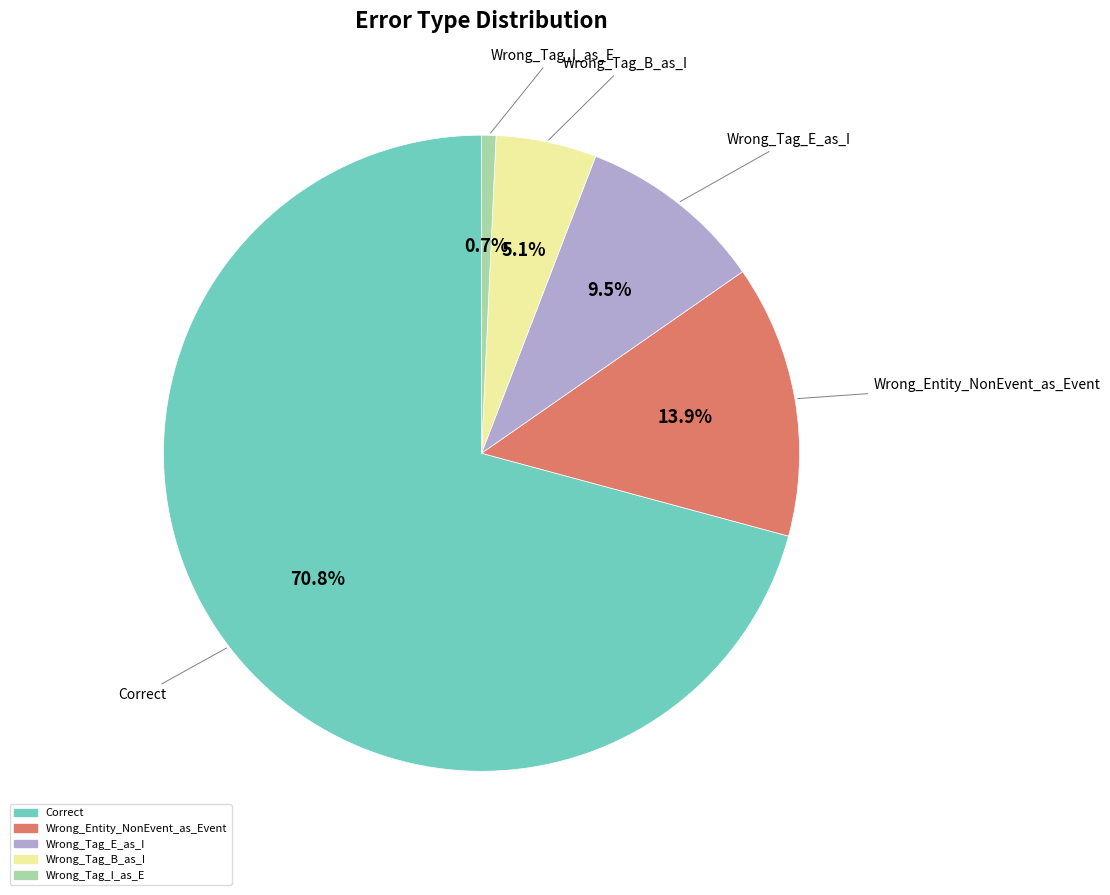

Does any single category account for the majority?

Yes